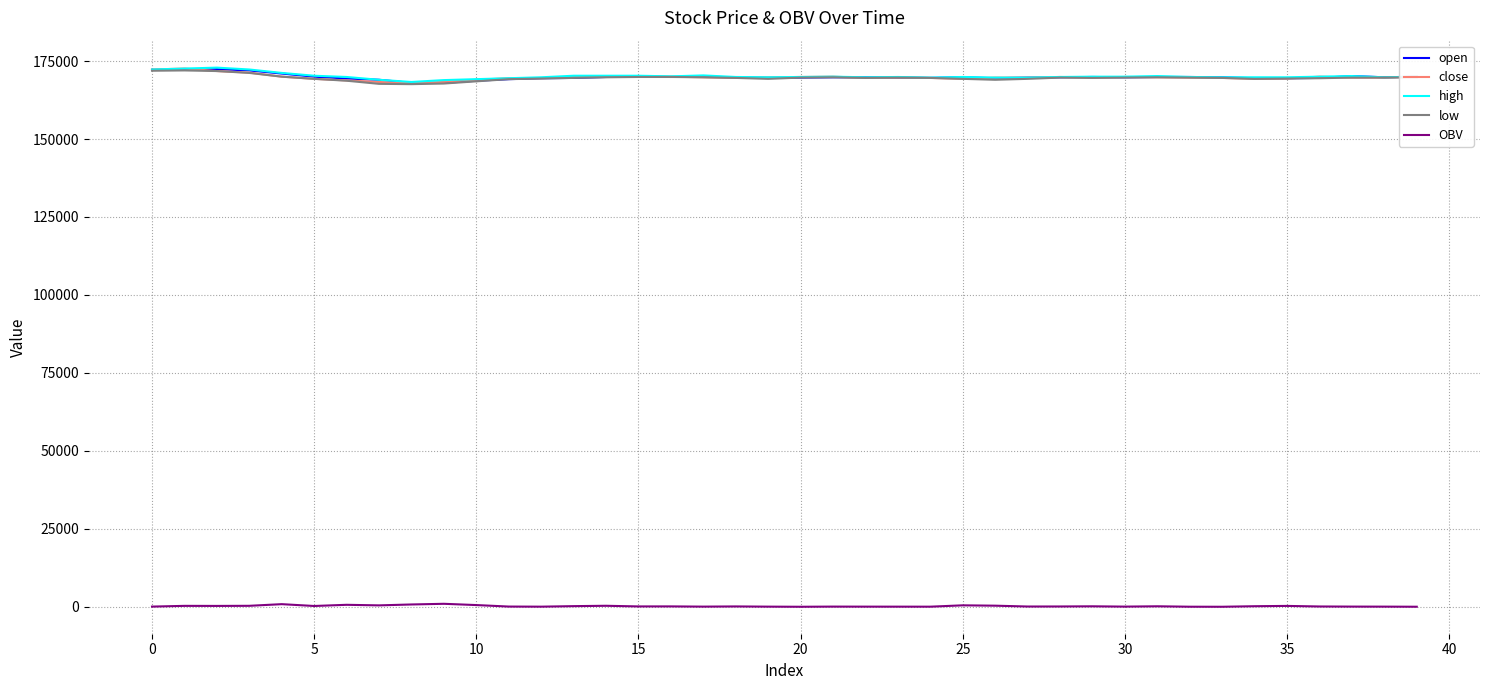

True or false: OBV and high cross at least once.

False